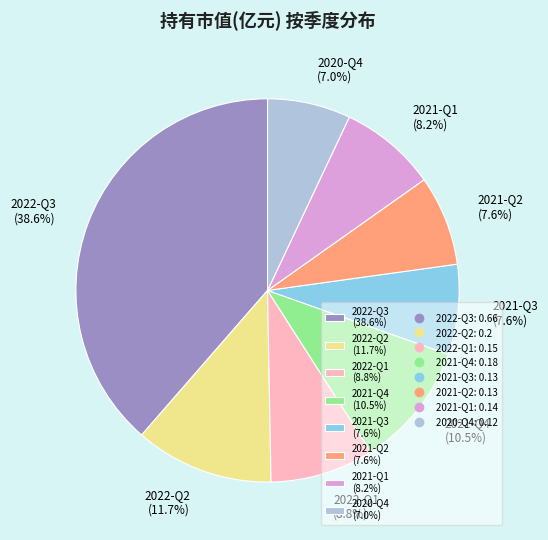

Count the number of slices in the pie.

8